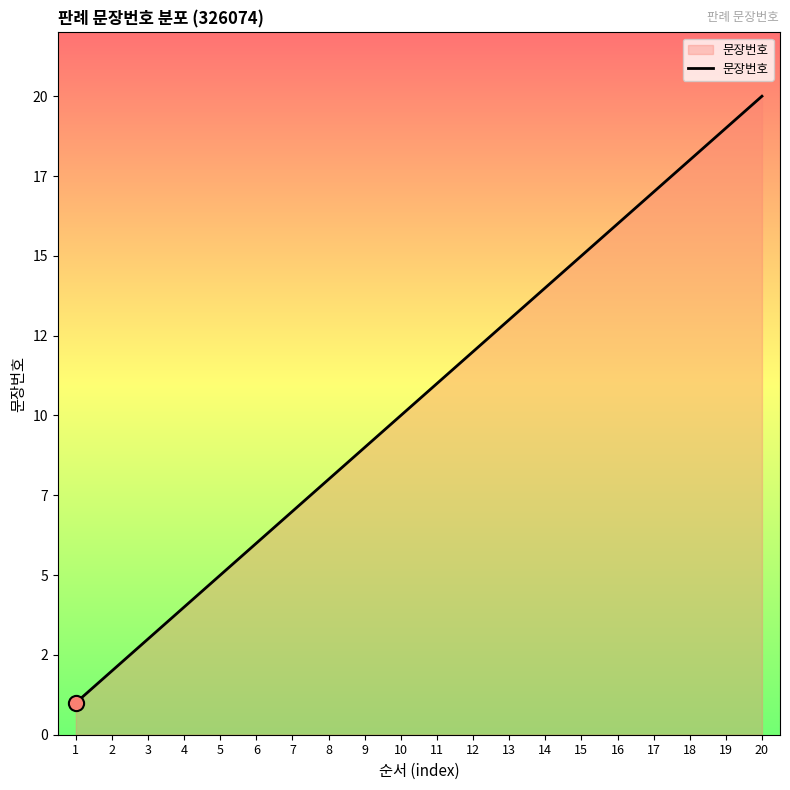

What is the ratio of the value at 9 to the value at 18?

0.5